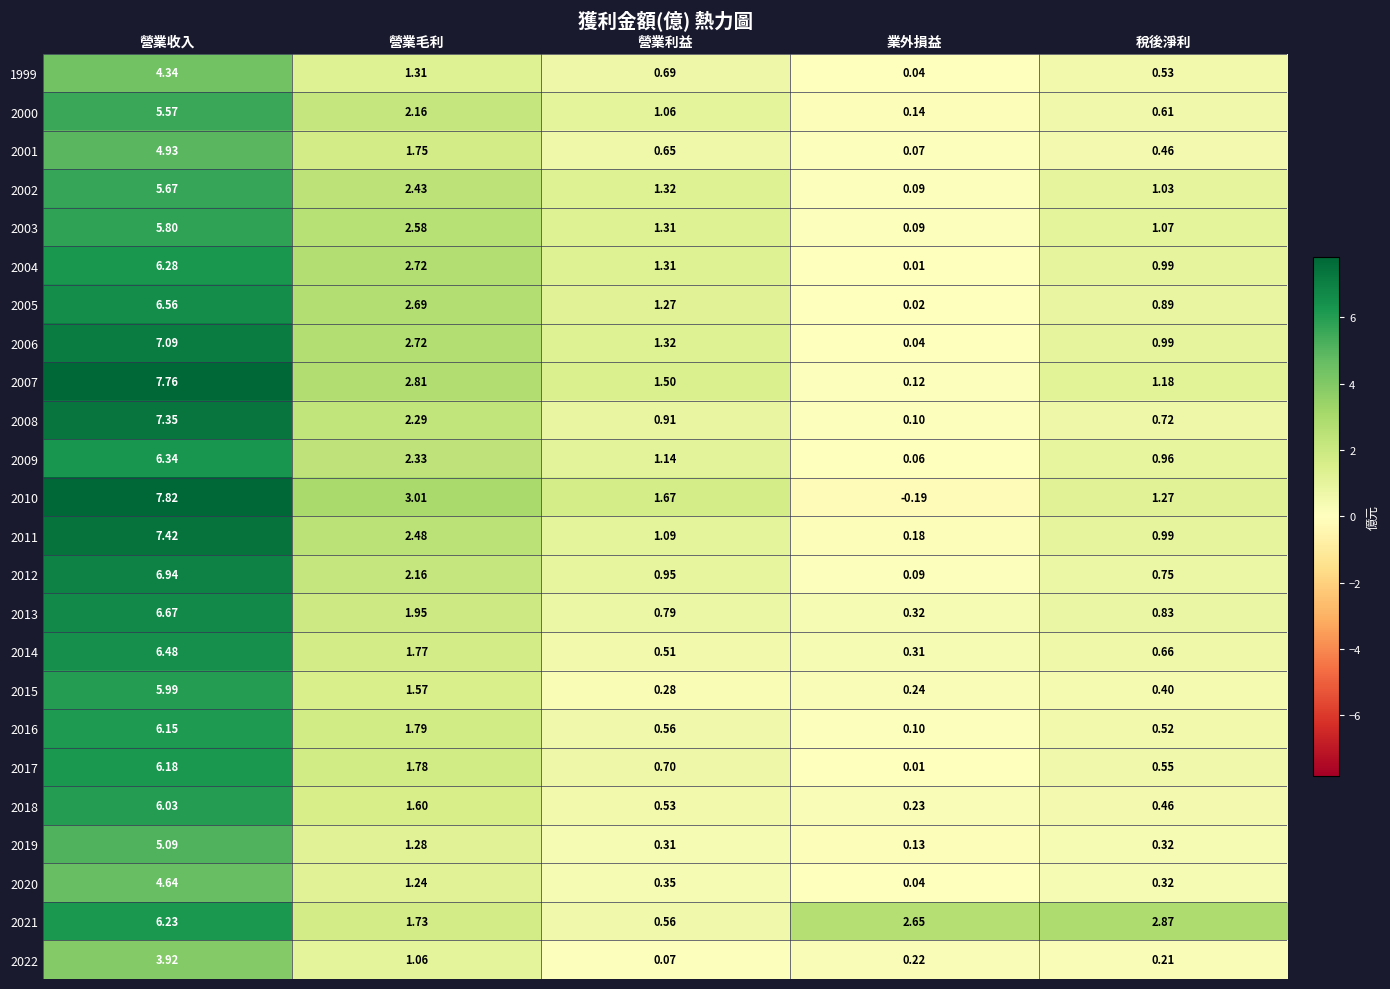

Where is 2009 nearest to the value 3?

營業毛利